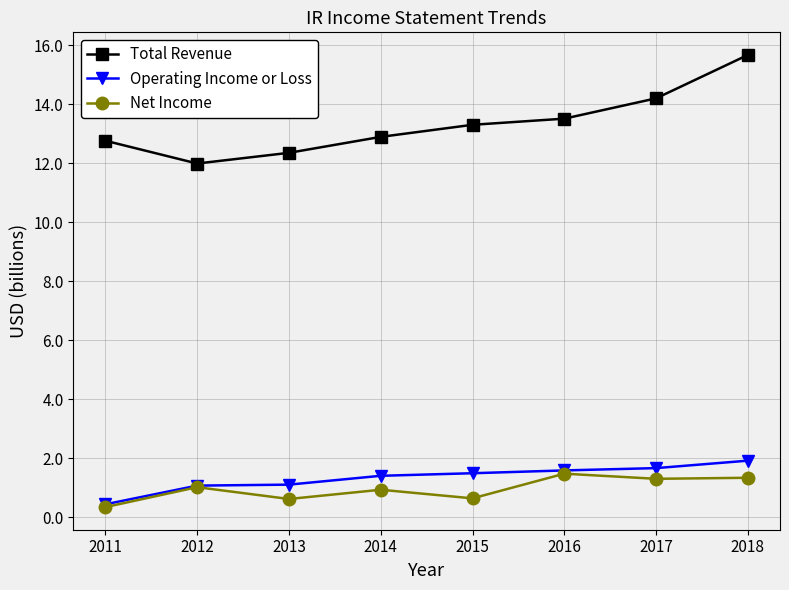

What is the value of the Total Revenue point at the 7th from the left?

14.2